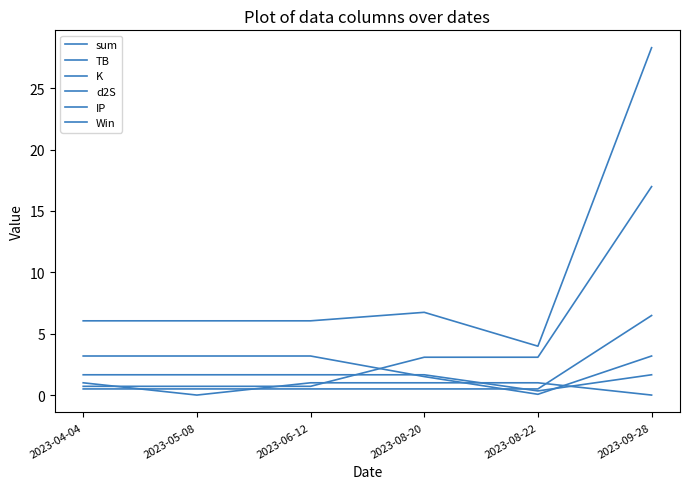

At which category is the sum across all series the highest?

2023-09-28